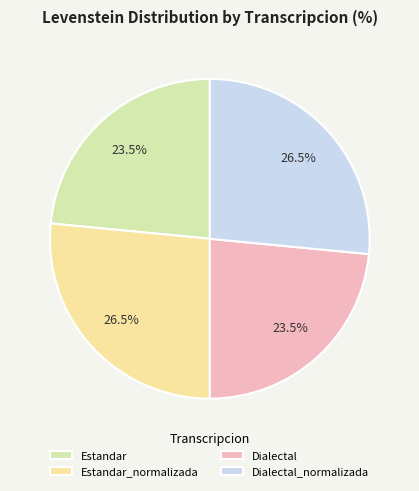

Combined, do Dialectal_normalizada and Estandar_normalizada account for over 50%?

Yes